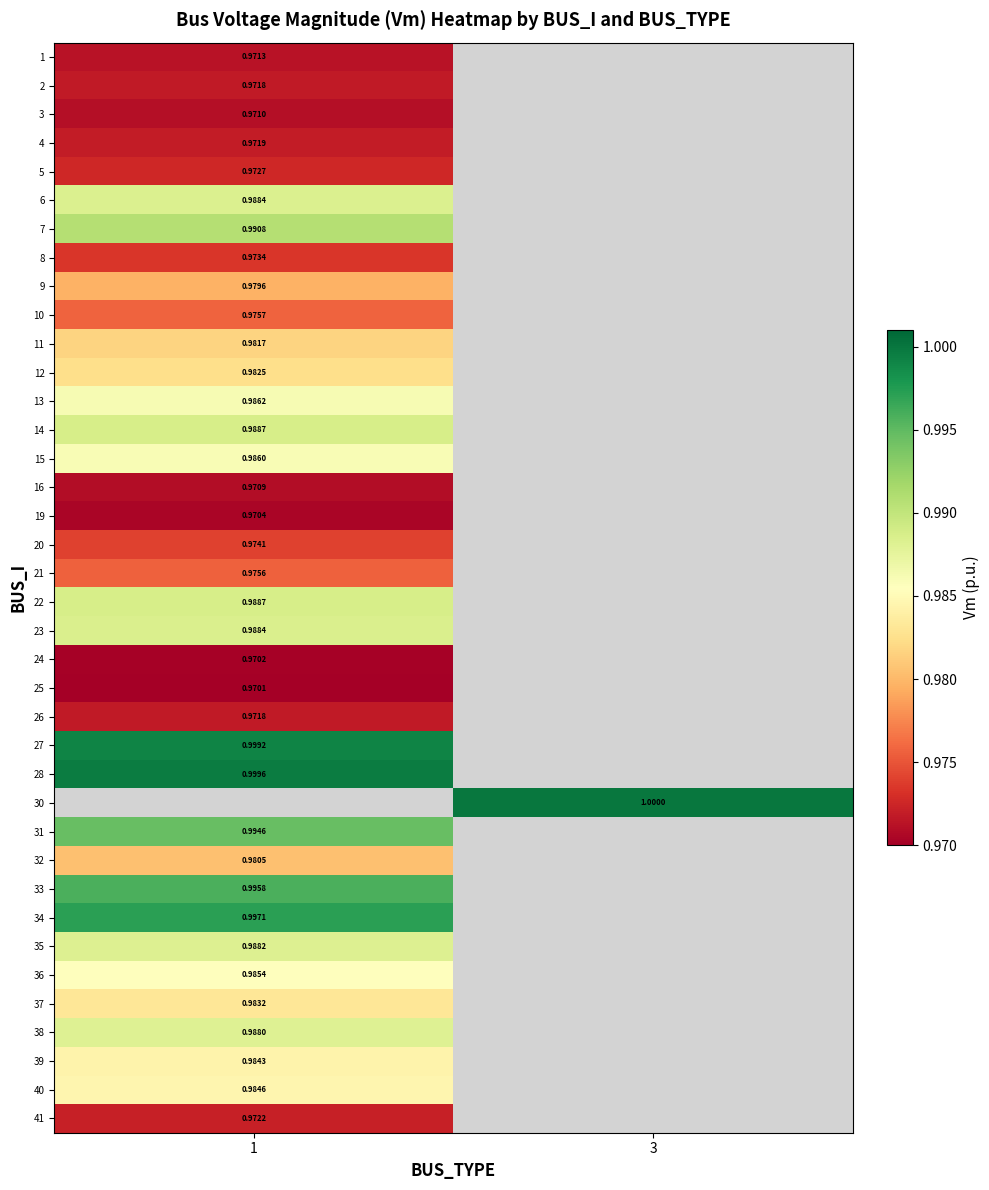

The 33 series shows 1.0 at 1. True or false?

True